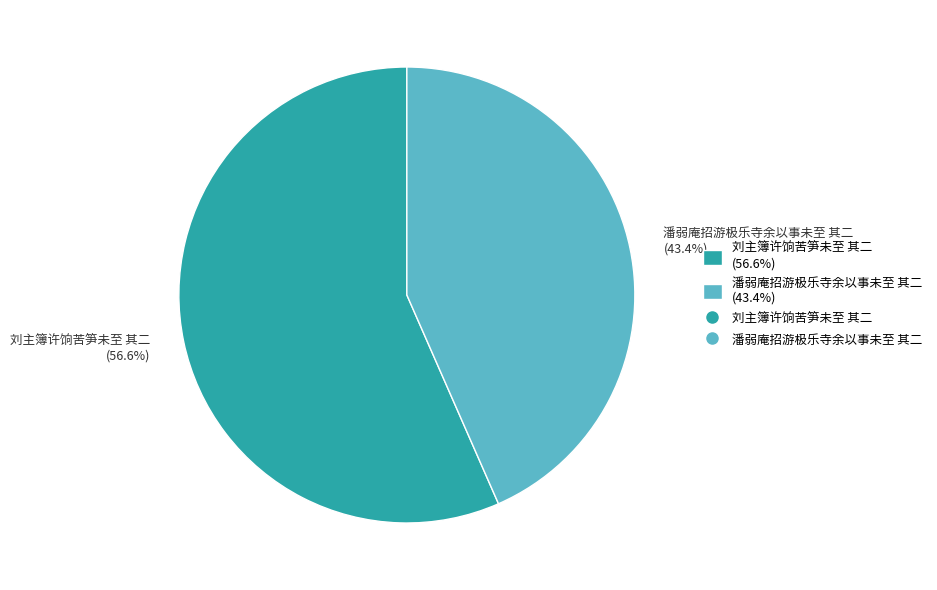

To the nearest percent, what is the combined percentage of 潘弱庵招游极乐寺余以事未至 其二 and 刘主簿许饷苦笋未至 其二?

100%